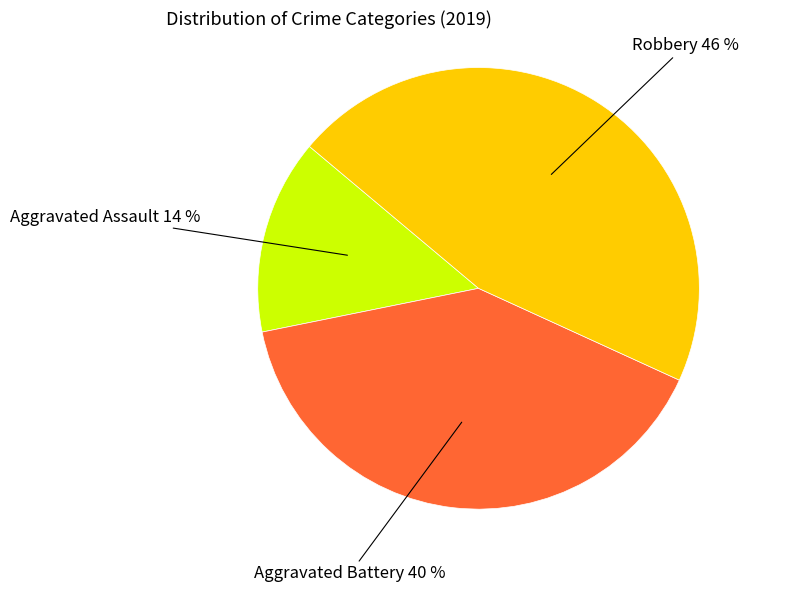

How many slices are in this pie chart?

3